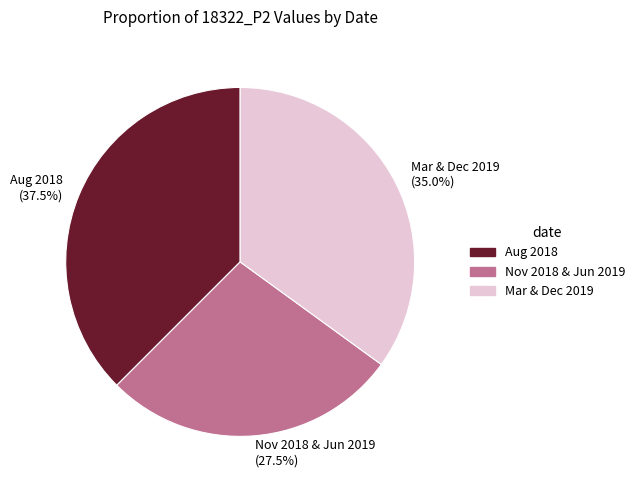

To the nearest percent, what is the average slice percentage?

33%